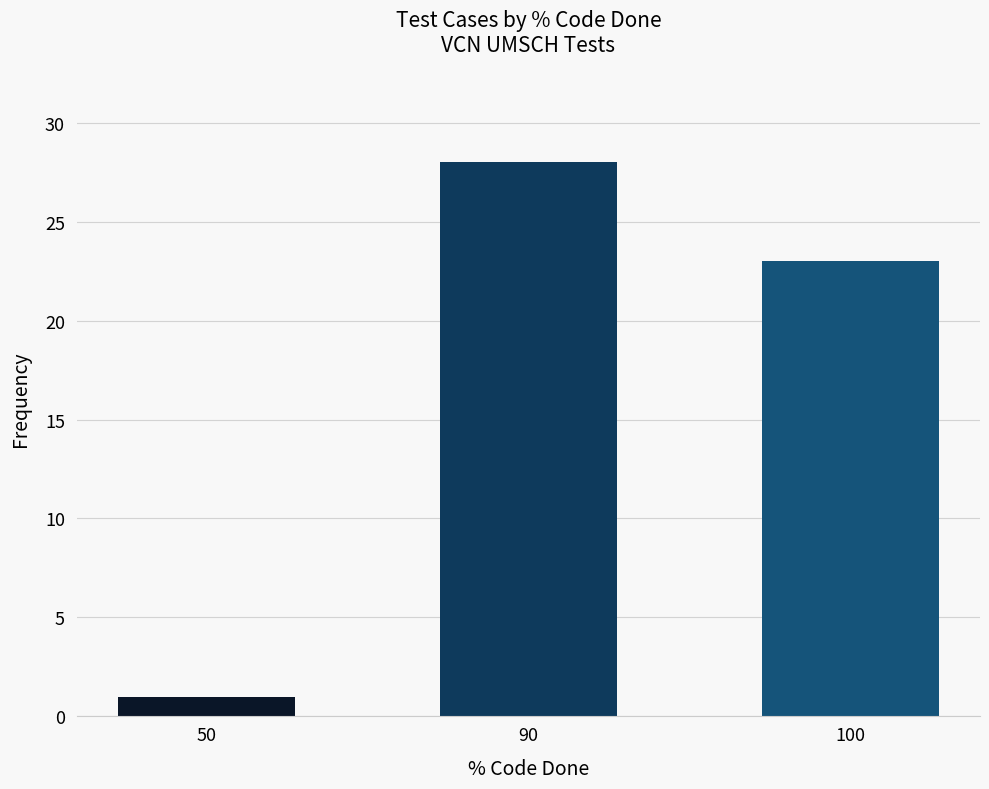

Where is the data nearest to the value 14?

100